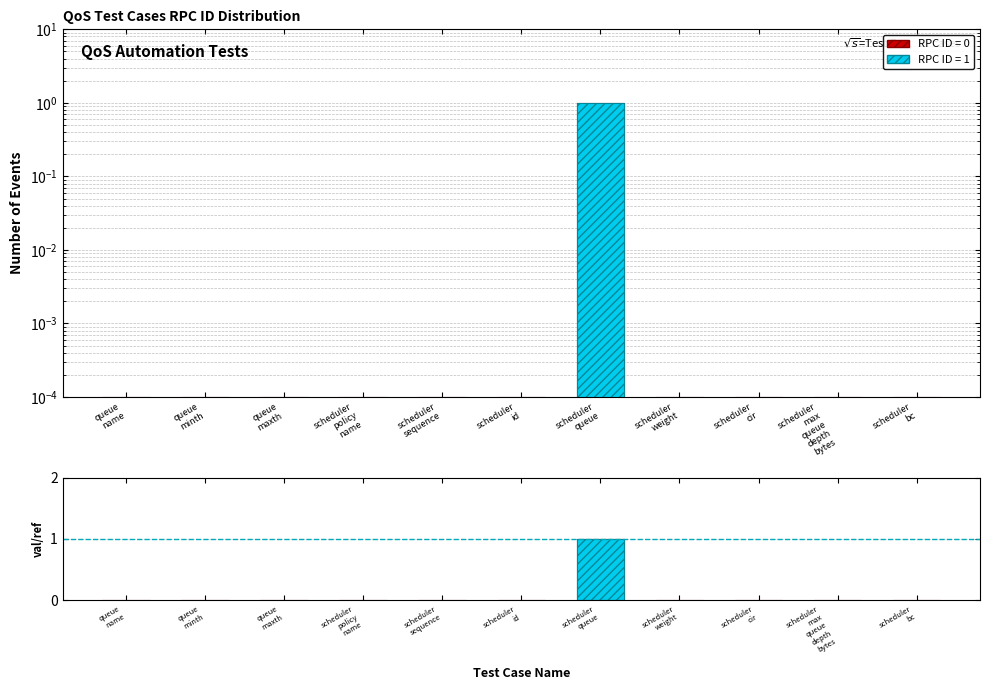

What position from the left is scheduler
policy
name?

4